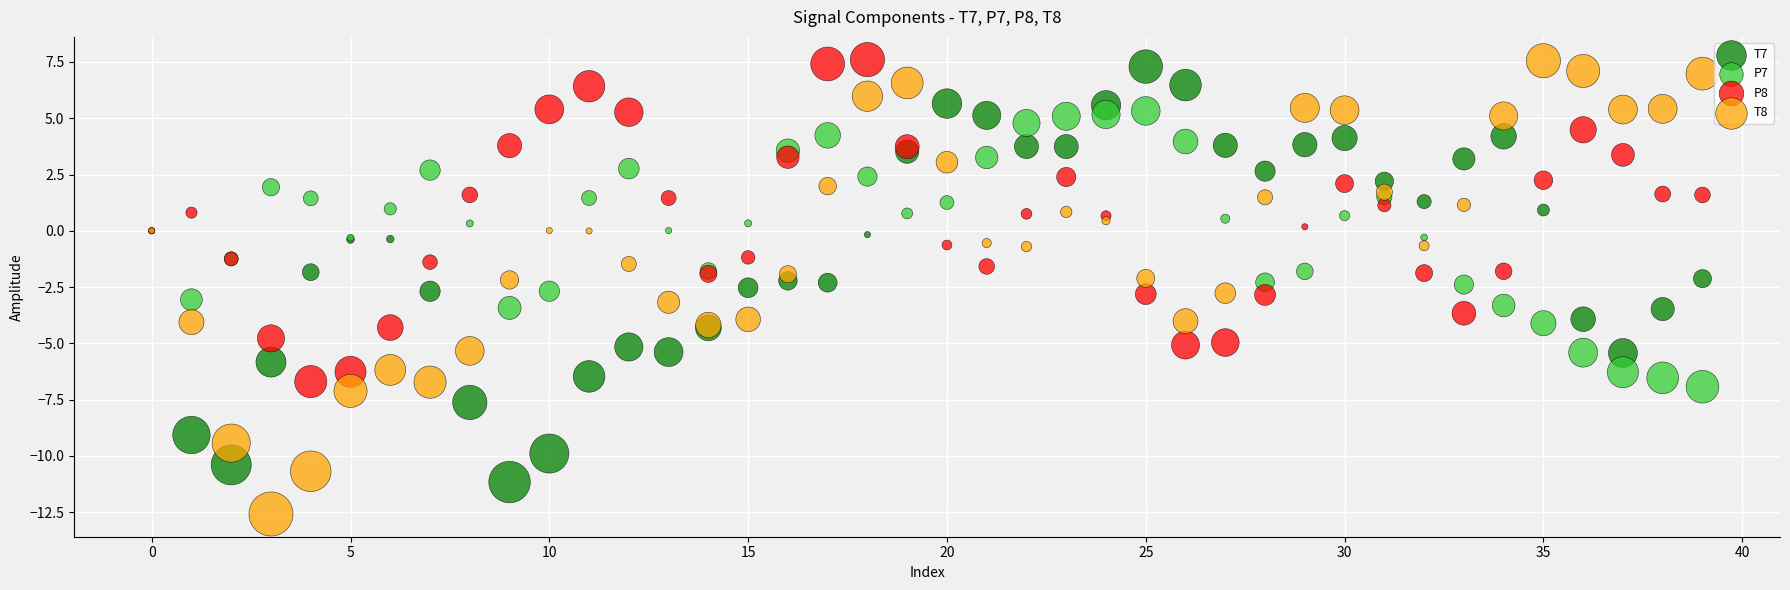

Which series has the largest Y range (max minus min)?

T8